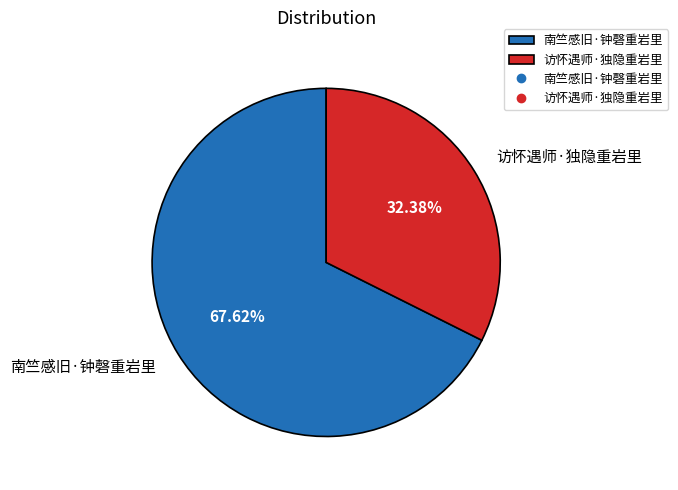

Between 南竺感旧·钟磬重岩里 and 访怀遇师·独隐重岩里, which is larger?

南竺感旧·钟磬重岩里